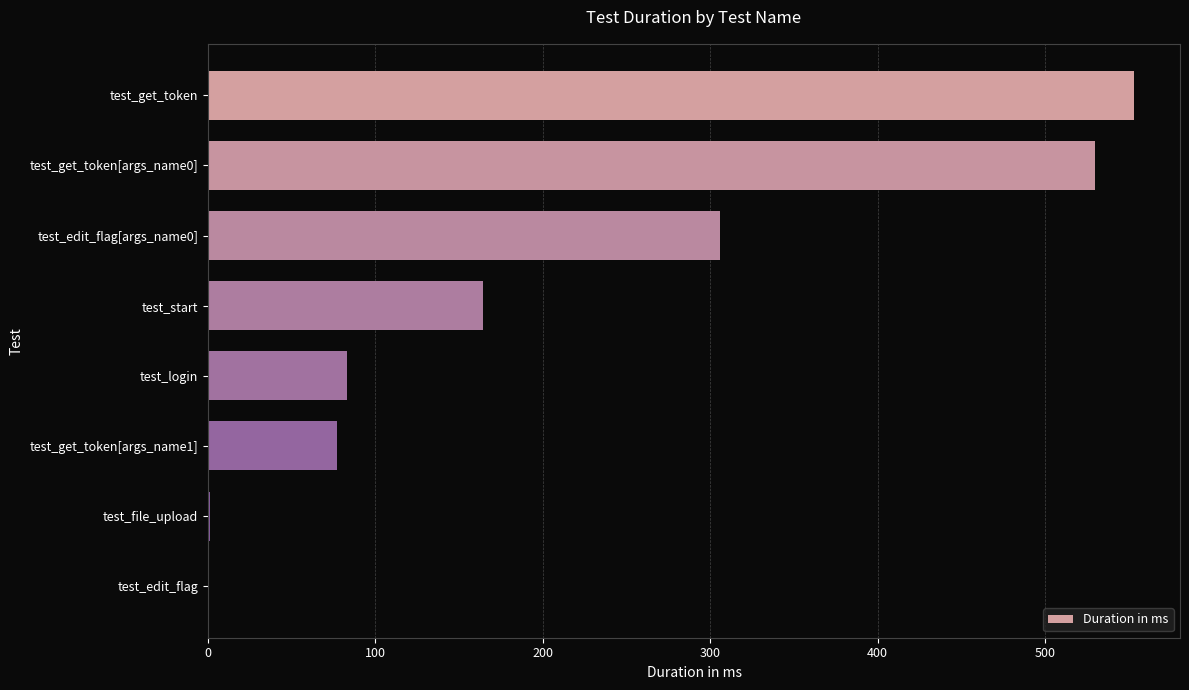

What is the greatest value displayed?

553